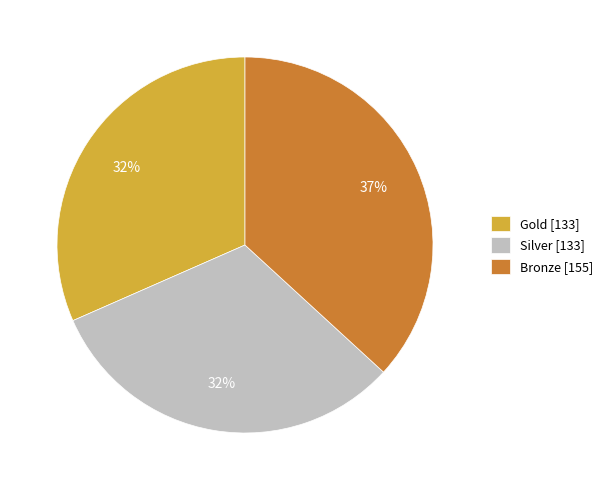

Is the sum of Gold and Bronze greater than half?

Yes